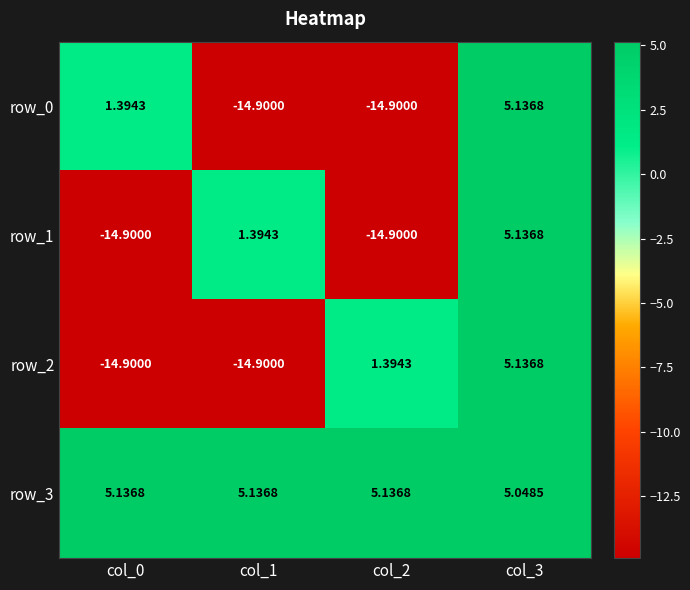

Is the value of row_3 at col_1 greater than the value of row_0 at col_0?

Yes